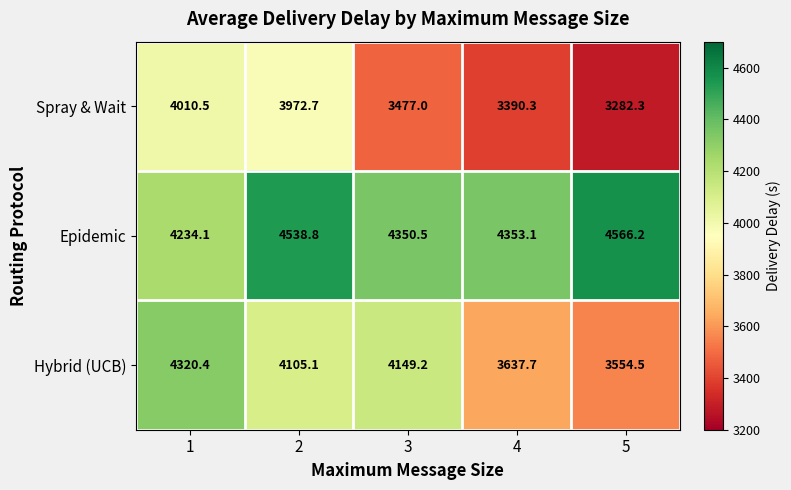

Which series has the widest spread of values?

Hybrid (UCB)